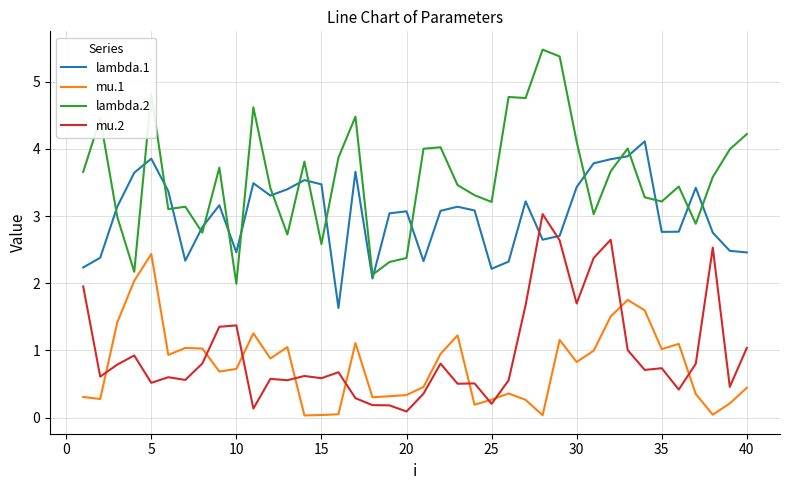

True or false: mu.1 and lambda.2 cross at least once.

False